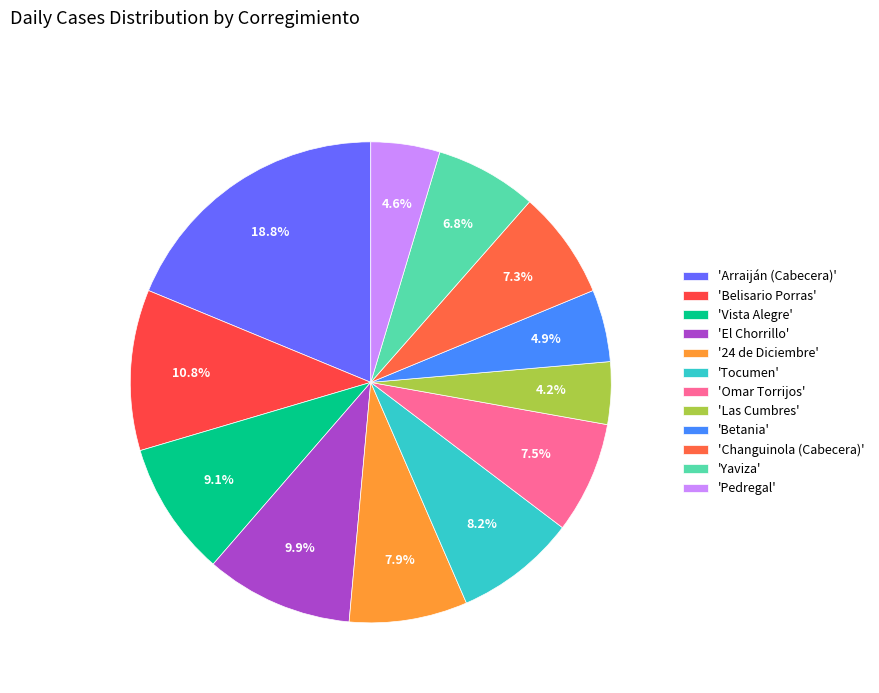

Count the number of slices in the pie.

12